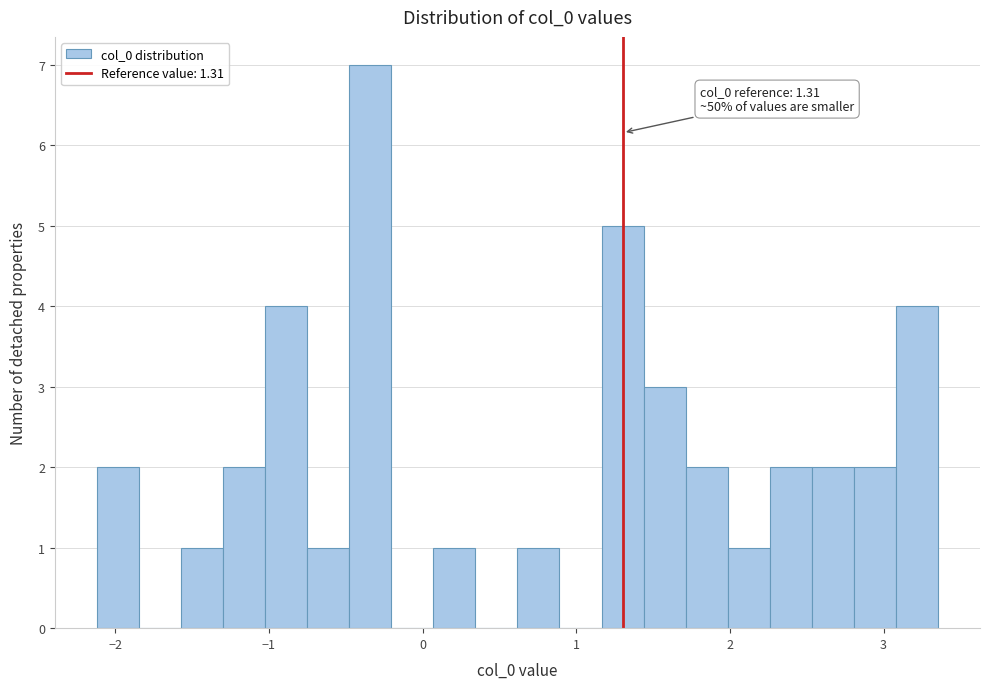

Read against the x-axis, roughly where is the centre of the tallest bar?

-0.3